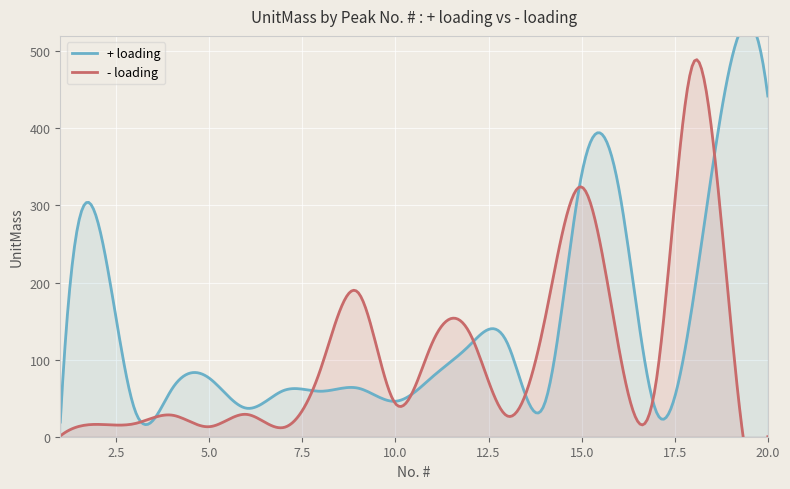

Reading left to right, what are all the values shown in this chart?

+ loading: 1=19	2=280	3=35	4=62	5=76	6=37	7=60	8=59	9=63	10=46	11=78	12=119	13=122	14=42	15=340	16=322	17=33	18=179	19=484	20=442
- loading: 1=1	2=16	3=17	4=28	5=13	6=29	7=12	8=89	9=187	10=43	11=123	12=134	13=27	14=149	15=324	16=115	17=71	18=485	19=151	20=0